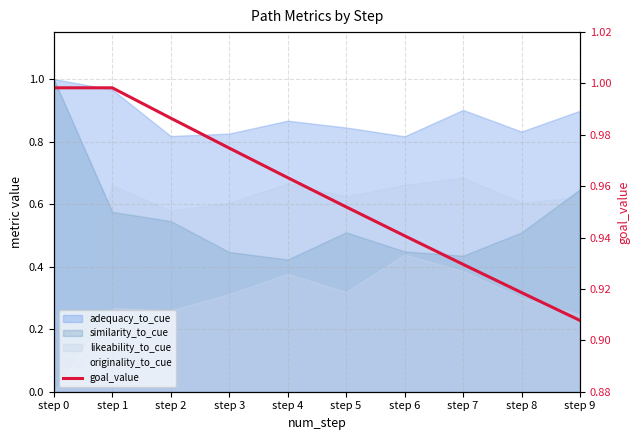

Reading right to left, list all the values displayed in this chart.

step 9=0.9	step 8=0.9	step 7=0.9	step 6=0.9	step 5=1.0	step 4=1.0	step 3=1.0	step 2=1.0	step 1=1.0	step 0=1.0